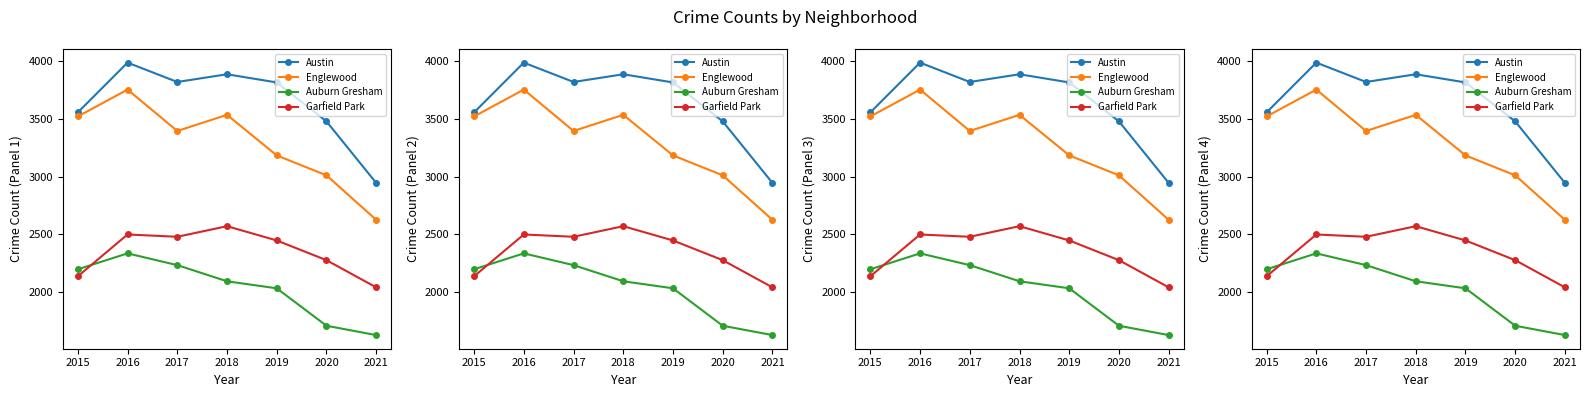

What is the highest value of the Auburn Gresham series?

2335